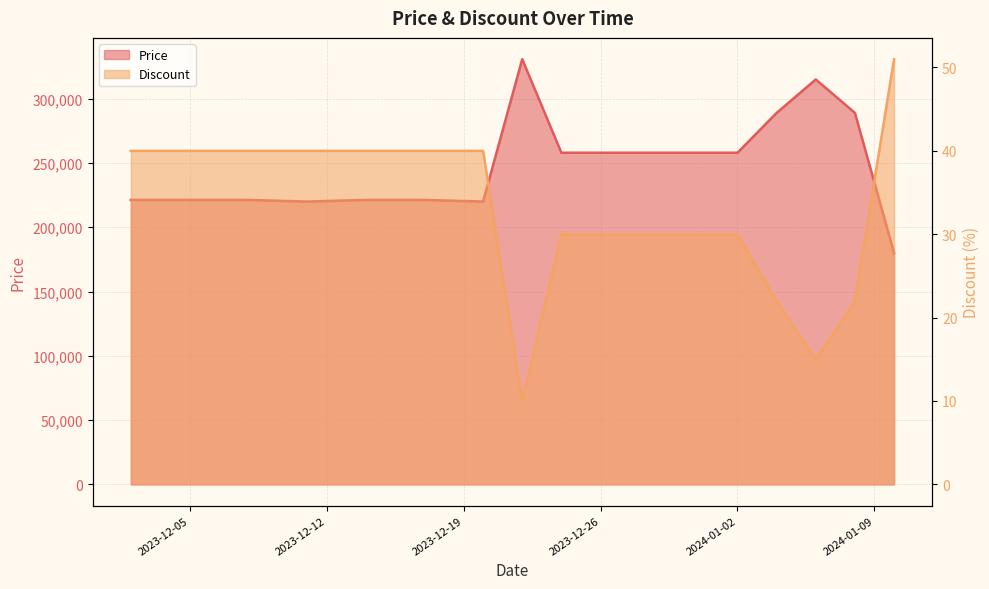

Is it true that Price equals 221280 at 2023-12-05?

True